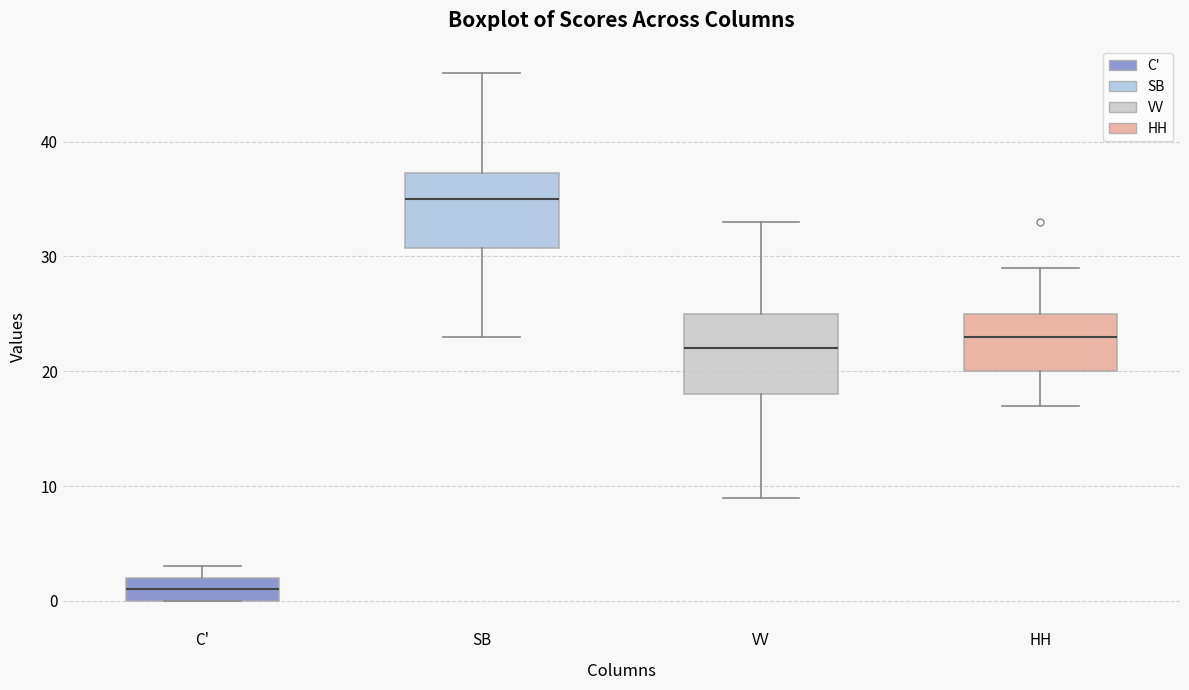

Reading left to right, read every box against the y-axis: the position of its median line, the range the box covers, and the ends of its whiskers. The values are not printed on the chart, so give them approximately, as read against the axis.

C': median 1, box 0 to 2, whiskers 0 to 3
SB: median 35, box 31 to 37, whiskers 23 to 46
VV: median 22, box 18 to 25, whiskers 9 to 33
HH: median 23, box 20 to 25, whiskers 17 to 29